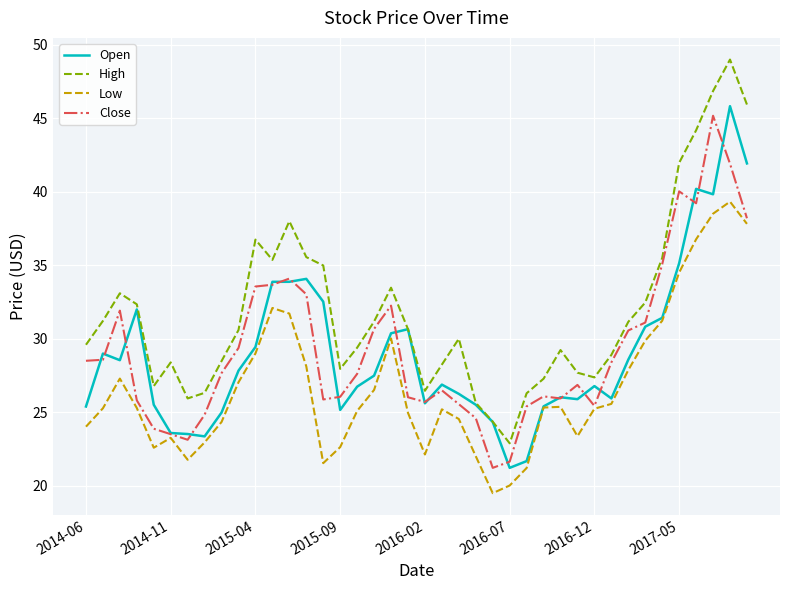

Which series has the largest total across all categories?

High